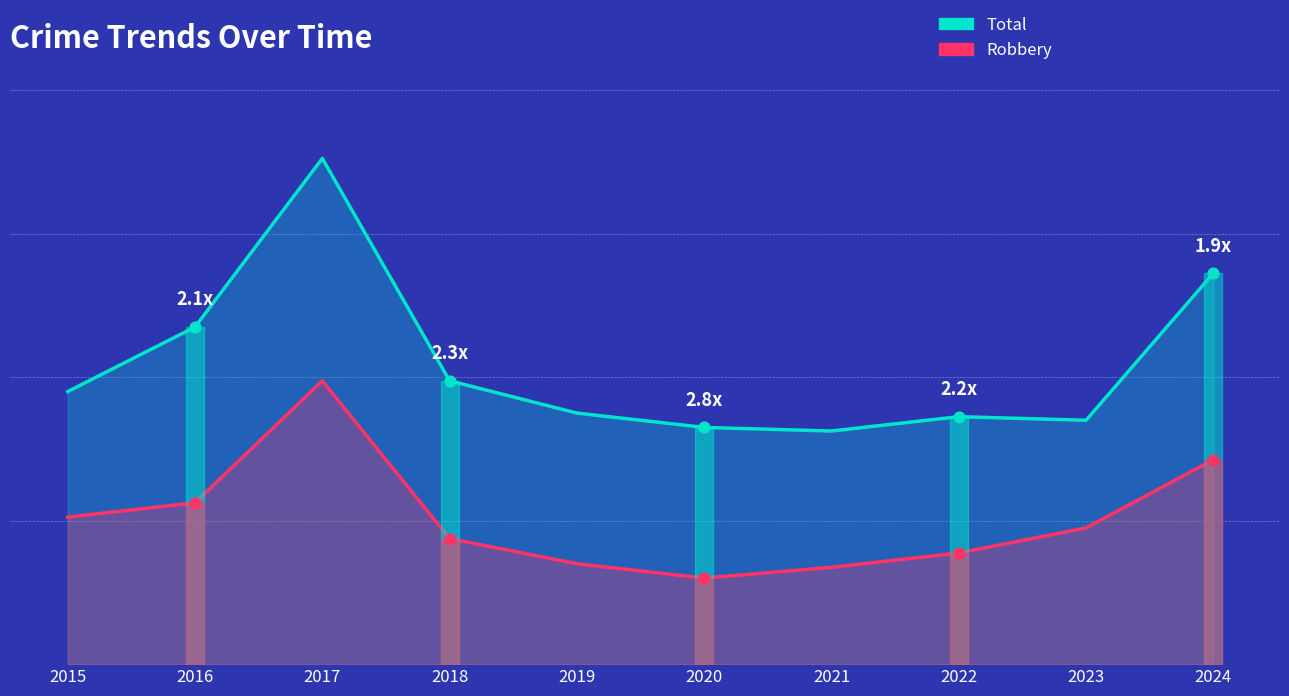

At which category is the sum across all series the highest?

2017